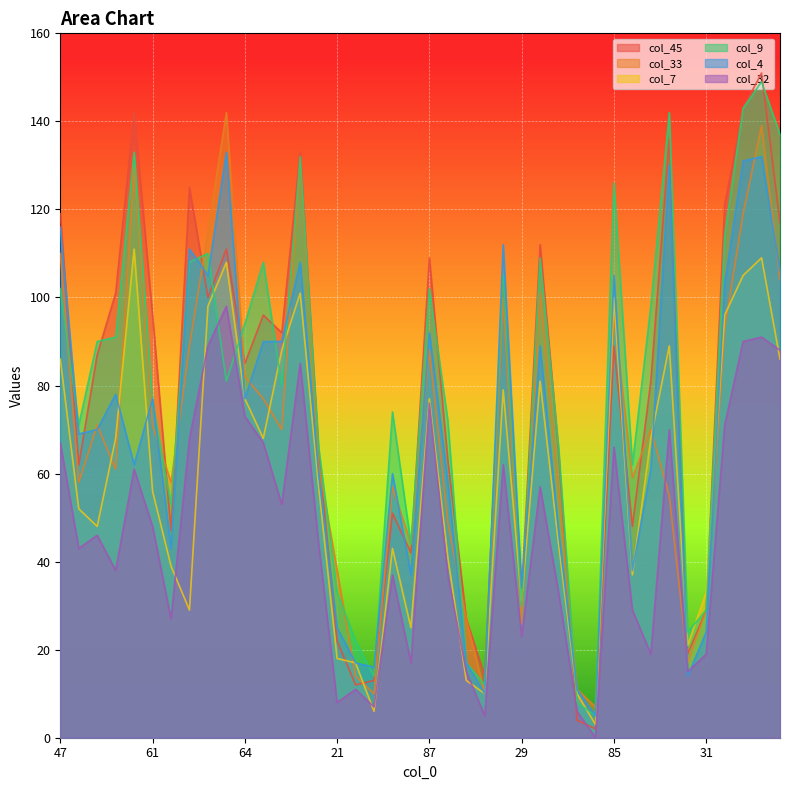

Reading left to right, what are all the values shown in this chart?

col_45: 47=119	62=62	55=87	70=101	116=142	61=96	51=47	86=125	101=100	102=111	64=85	73=96	76=92	122=133	51=65	21=22	18=12	13=13	49=51	36=42	87=109	51=63	15=27	8=14	98=103	29=33	72=112	40=65	5=4	8=2	85=89	41=48	67=81	110=136	22=19	31=29	86=121	103=143	102=151	111=117
col_33: 47=110	62=58	55=71	70=61	116=130	61=71	51=58	86=89	101=115	102=142	64=82	73=77	76=70	122=131	51=62	21=38	18=14	13=10	49=57	36=44	87=88	51=49	15=27	8=10	98=100	29=26	72=101	40=56	5=11	8=7	85=96	41=59	67=70	110=55	22=17	31=29	86=93	103=119	102=139	111=104
col_7: 47=86	62=52	55=48	70=68	116=111	61=56	51=39	86=29	101=98	102=108	64=77	73=68	76=88	122=101	51=57	21=18	18=17	13=6	49=43	36=25	87=77	51=41	15=13	8=10	98=79	29=31	72=81	40=44	5=10	8=3	85=100	41=37	67=68	110=89	22=21	31=33	86=96	103=105	102=109	111=86
col_9: 47=102	62=71	55=90	70=91	116=133	61=76	51=53	86=108	101=110	102=81	64=94	73=108	76=80	122=132	51=66	21=33	18=22	13=14	49=74	36=44	87=102	51=72	15=17	8=12	98=105	29=30	72=109	40=66	5=8	8=5	85=126	41=62	67=98	110=142	22=24	31=29	86=114	103=143	102=149	111=137
col_4: 47=116	62=69	55=70	70=78	116=62	61=77	51=43	86=111	101=105	102=133	64=77	73=90	76=90	122=108	51=60	21=25	18=17	13=16	49=60	36=37	87=92	51=58	15=17	8=10	98=112	29=34	72=89	40=47	5=11	8=5	85=105	41=38	67=61	110=130	22=14	31=24	86=103	103=131	102=132	111=106
col_32: 47=67	62=43	55=46	70=38	116=61	61=48	51=27	86=68	101=89	102=98	64=73	73=67	76=53	122=85	51=44	21=8	18=11	13=7	49=37	36=17	87=76	51=37	15=15	8=5	98=62	29=23	72=57	40=33	5=6	8=0	85=66	41=29	67=19	110=70	22=15	31=19	86=71	103=90	102=91	111=88